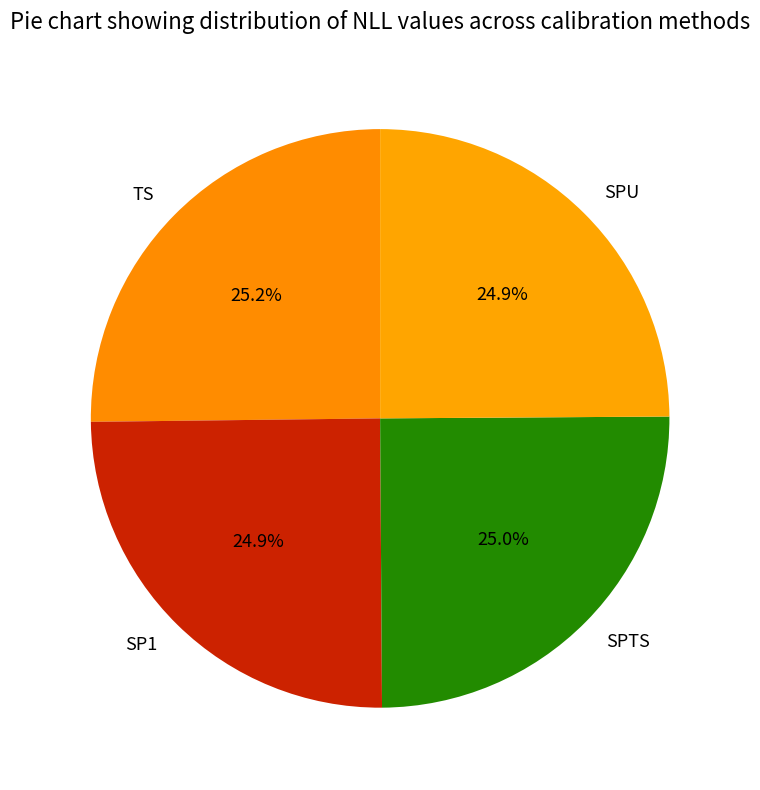

How much of the chart is everything except SP1?

75.1%